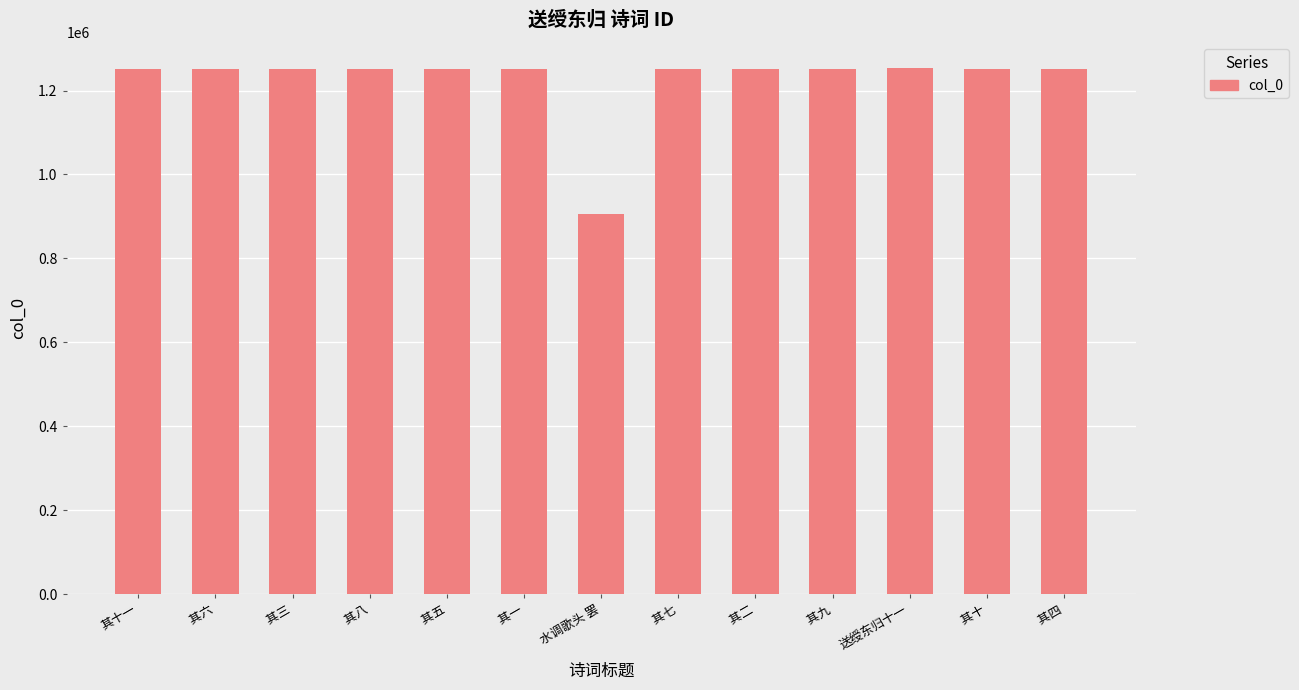

At which label is the value closest to 1078874?

 其一